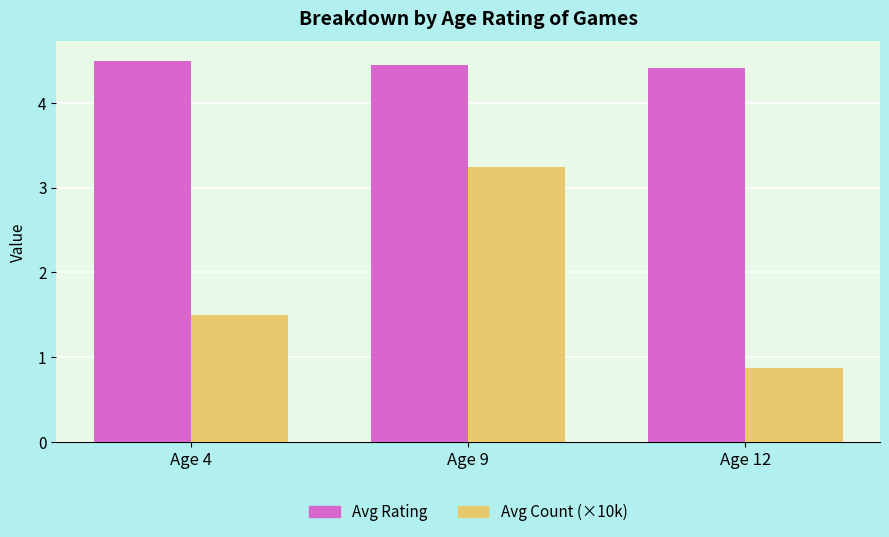

Rank the categories by Avg Count (×10k) value from highest to lowest.

Age 9, Age 4, Age 12